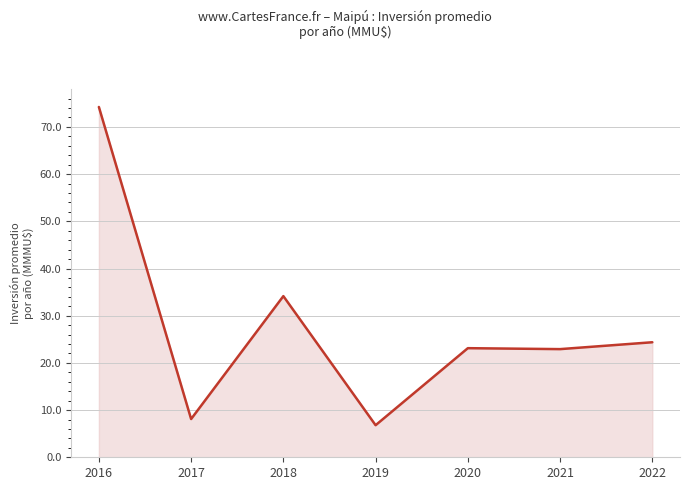

Where is the first local minimum?

2017